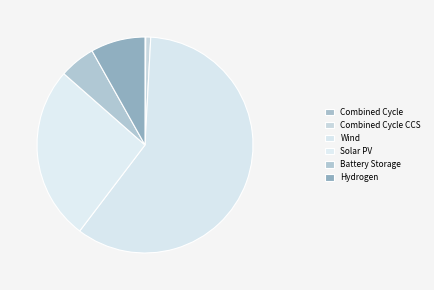

Does any single category account for the majority?

Yes